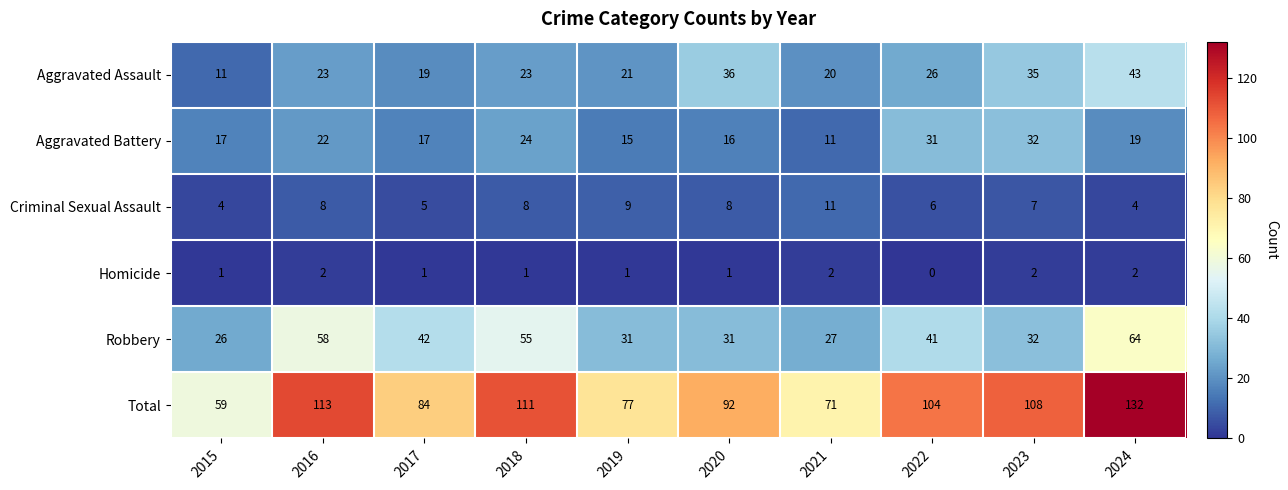

How many categories are shown in the chart?

10